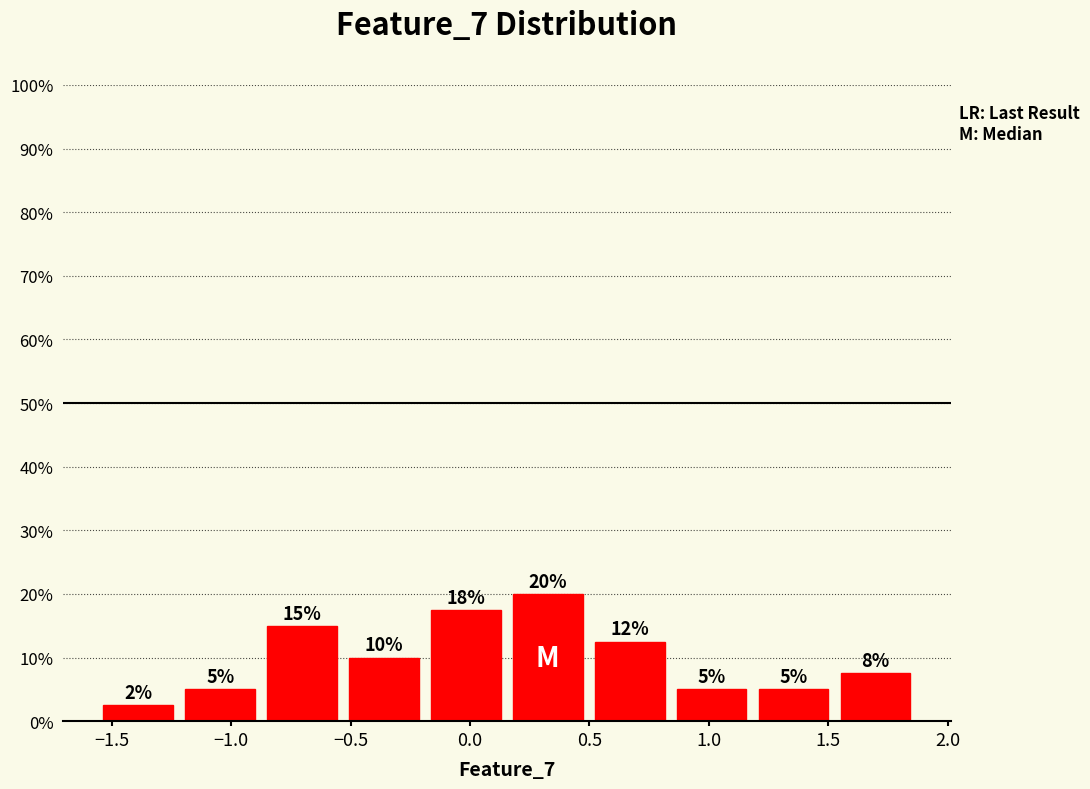

Which range on the x-axis has the tallest bar?

0.15 to 0.50